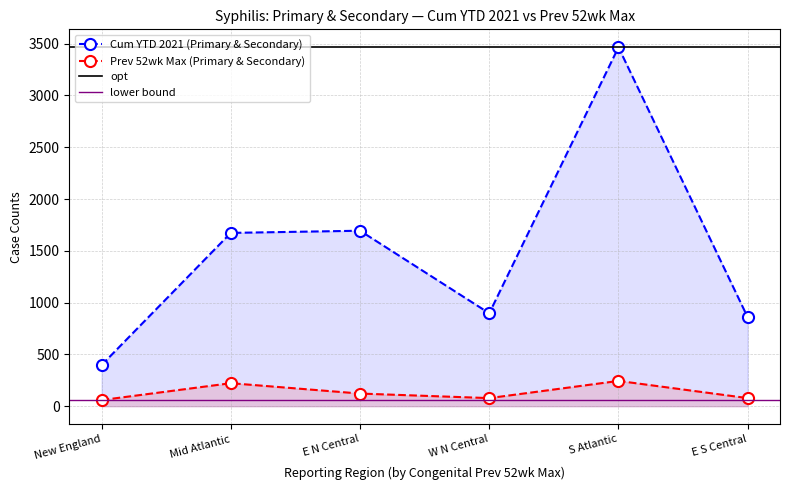

True or false: Prev 52wk Max (Primary & Secondary) and Cum YTD 2021 (Primary & Secondary) intersect in this chart.

False